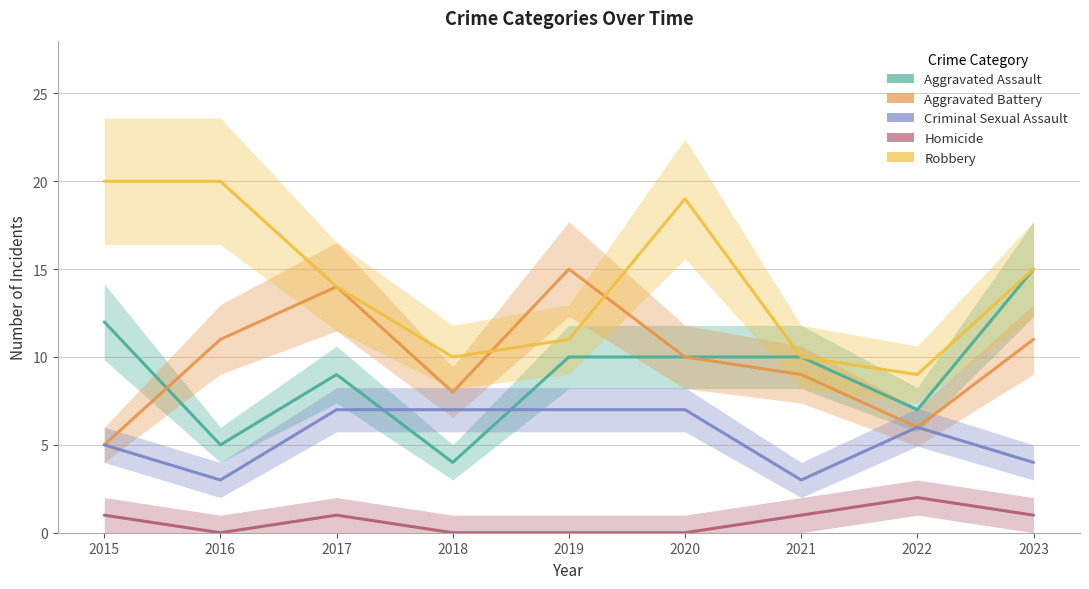

True or false: Criminal Sexual Assault and Homicide intersect in this chart.

False